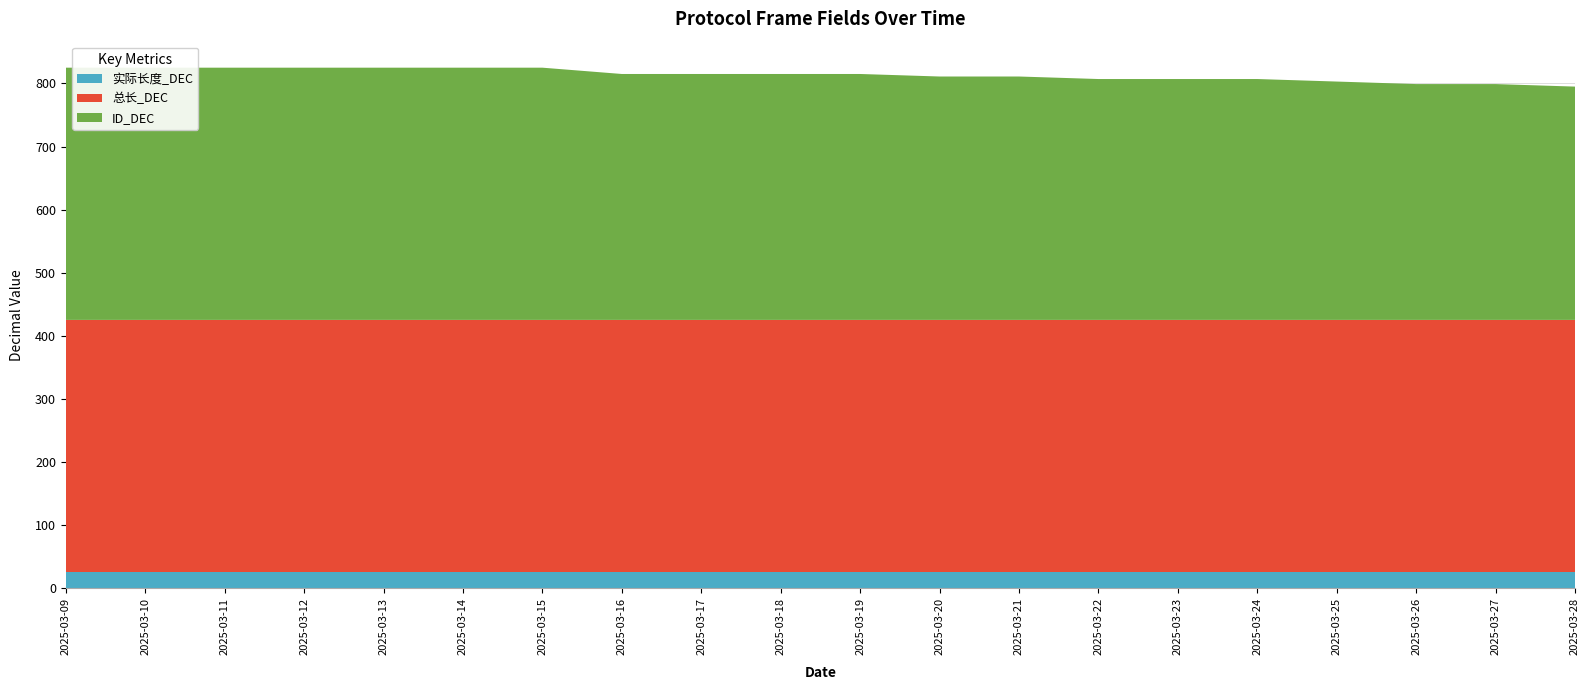

Reading left to right, list all the values displayed in this chart.

实际长度_DEC: 2025-03-09=25	2025-03-10=25	2025-03-11=25	2025-03-12=25	2025-03-13=25	2025-03-14=25	2025-03-15=25	2025-03-16=25	2025-03-17=25	2025-03-18=25	2025-03-19=25	2025-03-20=25	2025-03-21=25	2025-03-22=25	2025-03-23=25	2025-03-24=25	2025-03-25=25	2025-03-26=25	2025-03-27=25	2025-03-28=25
总长_DEC: 2025-03-09=400	2025-03-10=400	2025-03-11=400	2025-03-12=400	2025-03-13=400	2025-03-14=400	2025-03-15=400	2025-03-16=400	2025-03-17=400	2025-03-18=400	2025-03-19=400	2025-03-20=400	2025-03-21=400	2025-03-22=400	2025-03-23=400	2025-03-24=400	2025-03-25=400	2025-03-26=400	2025-03-27=400	2025-03-28=400
ID_DEC: 2025-03-09=400	2025-03-10=400	2025-03-11=400	2025-03-12=400	2025-03-13=400	2025-03-14=400	2025-03-15=400	2025-03-16=390	2025-03-17=390	2025-03-18=390	2025-03-19=390	2025-03-20=386	2025-03-21=386	2025-03-22=382	2025-03-23=382	2025-03-24=382	2025-03-25=378	2025-03-26=374	2025-03-27=374	2025-03-28=370